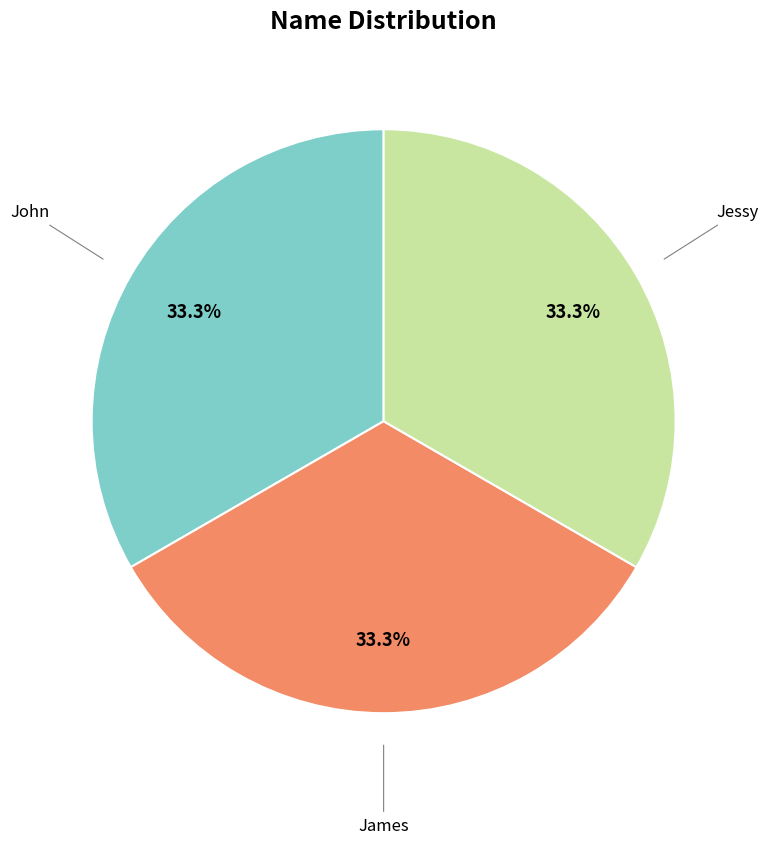

How many segments does this pie chart have?

3